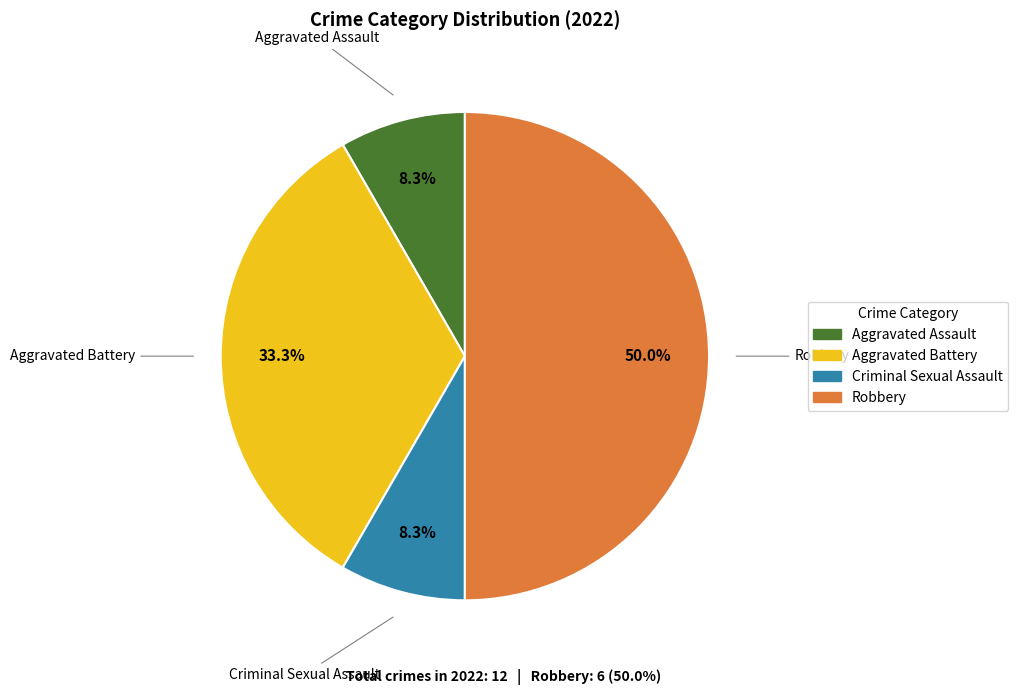

To the nearest percent, what is the combined percentage of Criminal Sexual Assault and Aggravated Battery?

42%